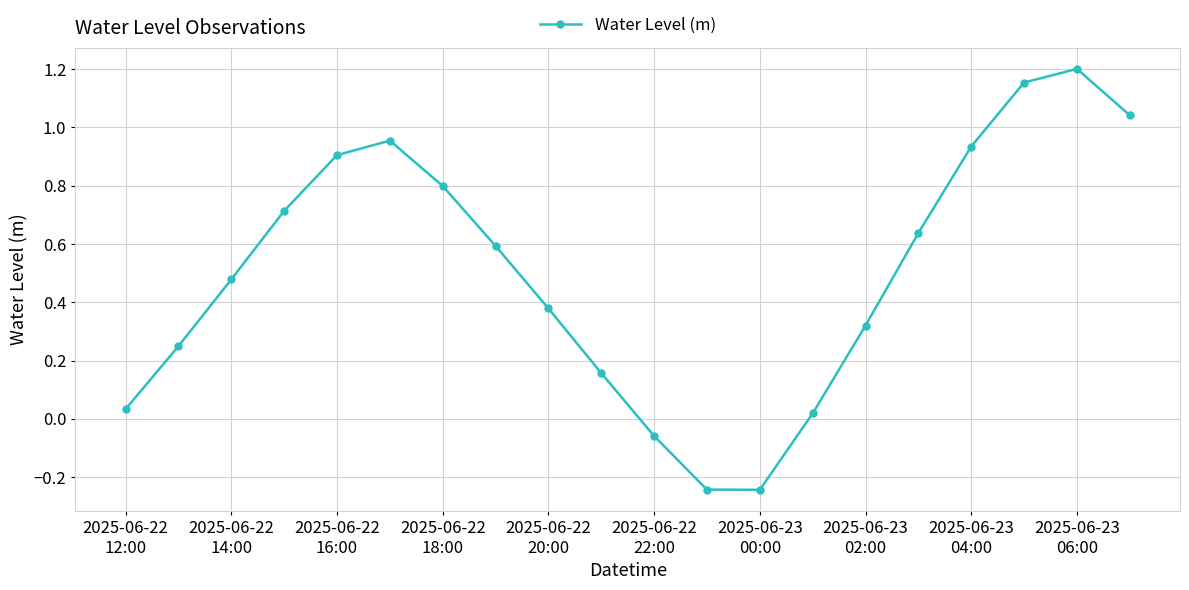

What is the difference between the maximum and minimum values?

1.4